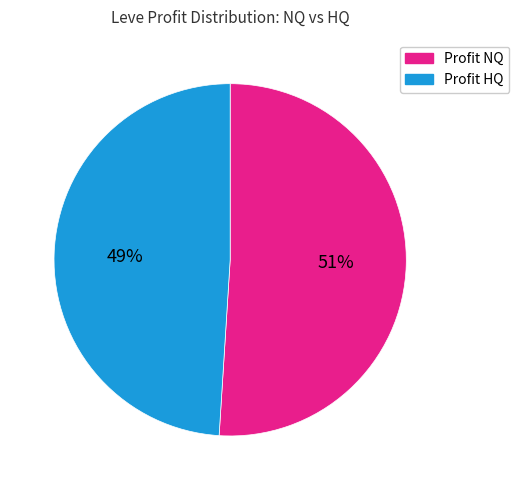

How many slices are in this pie chart?

2